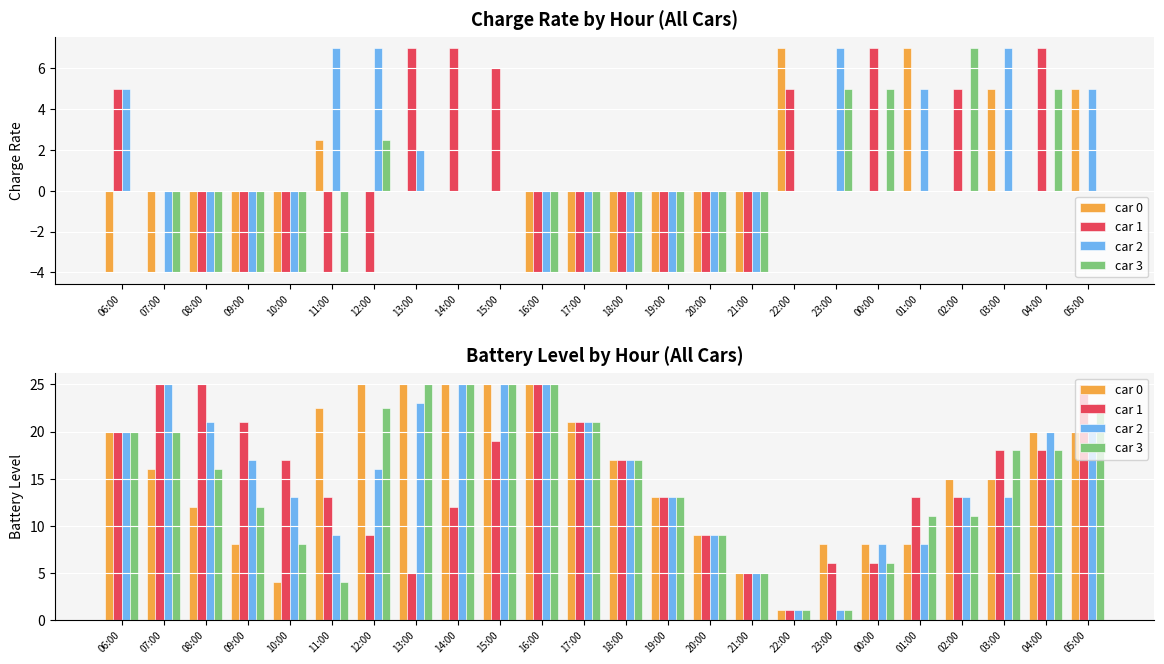

What is the label of the 22nd bar from the left?

03:00